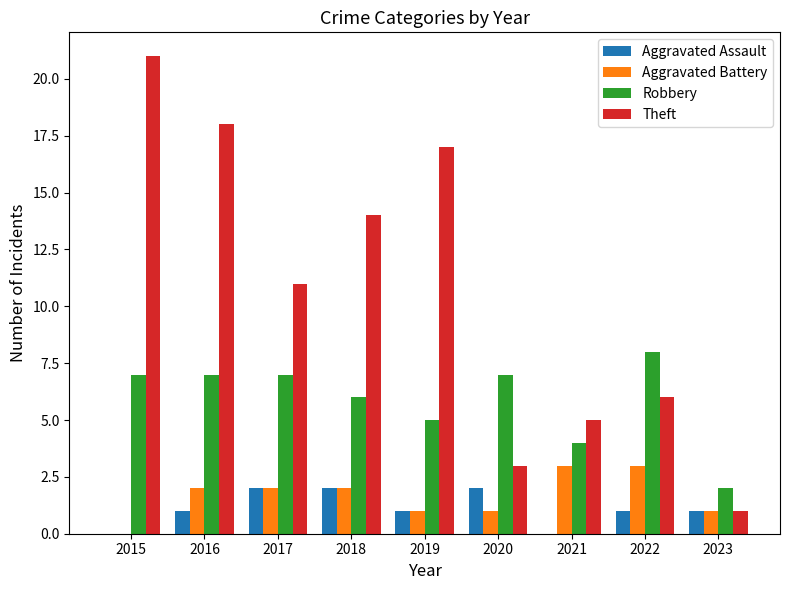

What is the sum of the Aggravated Assault values at 2023 and 2020?

3